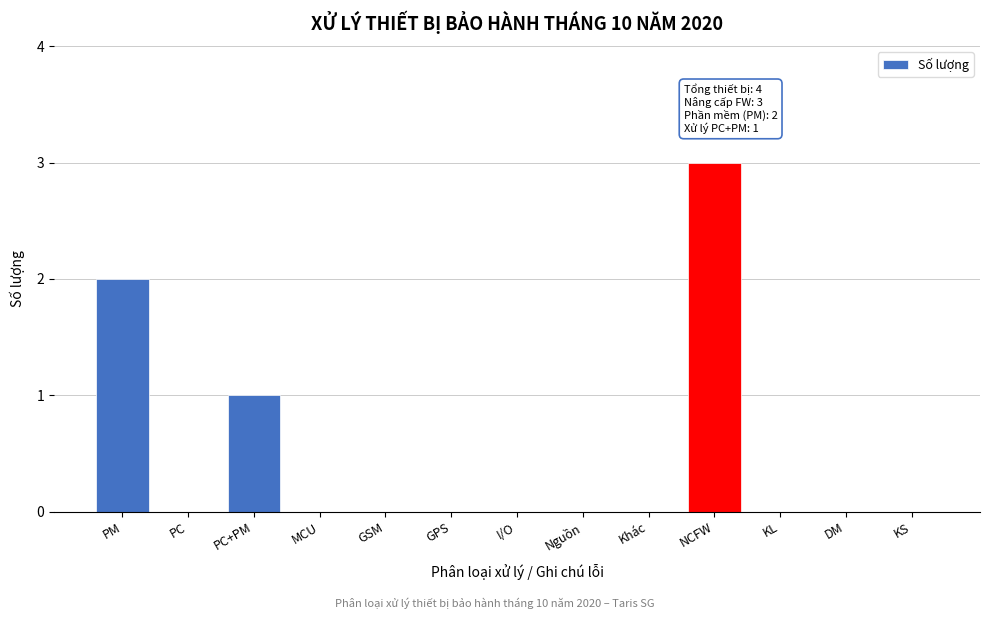

Reading right to left, extract all data points from this chart.

KS=0	DM=0	KL=0	NCFW=3	Khác=0	Nguồn=0	I/O=0	GPS=0	GSM=0	MCU=0	PC+PM=1	PC=0	PM=2